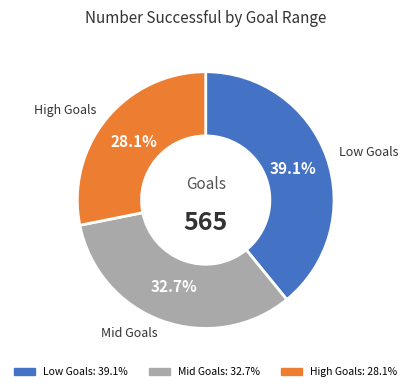

Is there any slice that represents more than half of the pie?

No